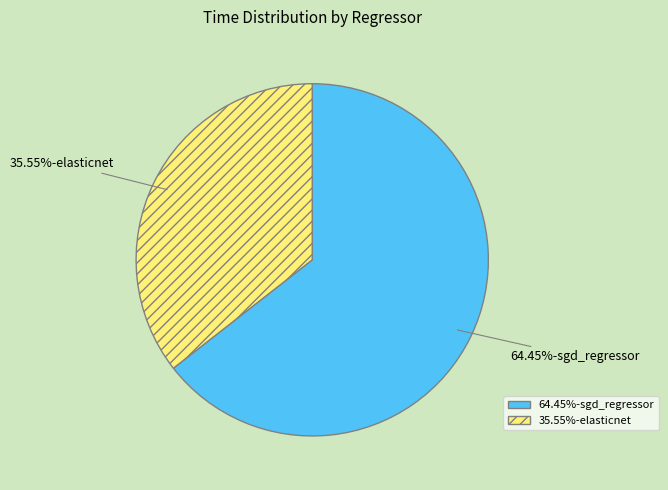

Is there a majority slice in this chart?

Yes